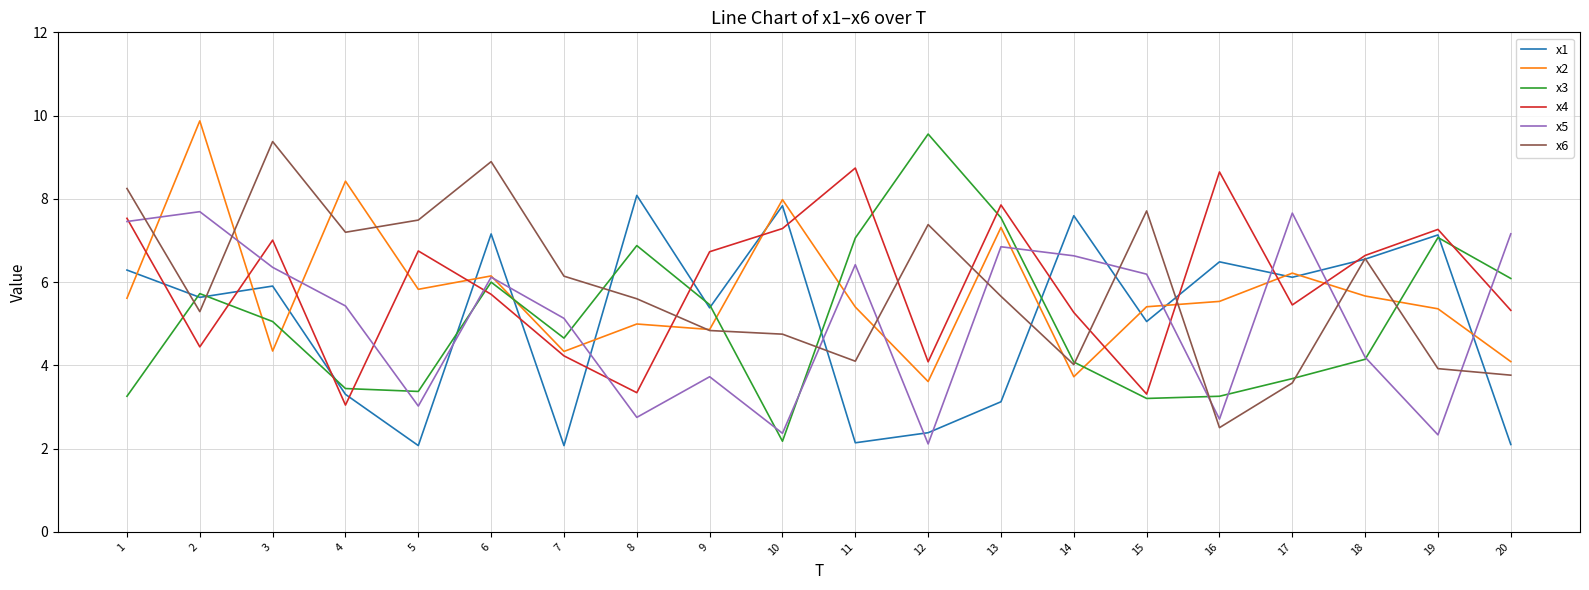

Is the value of x4 at 12 greater than the value of x6 at 4?

No